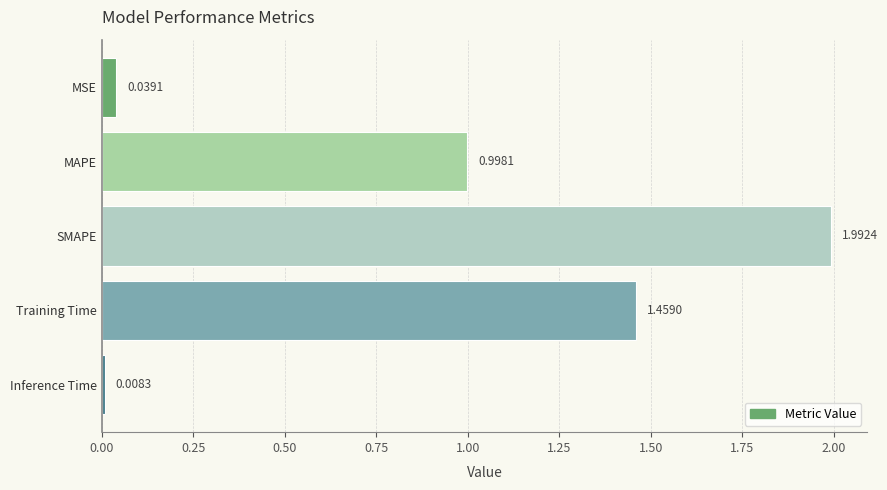

What is the greatest value displayed?

2.0